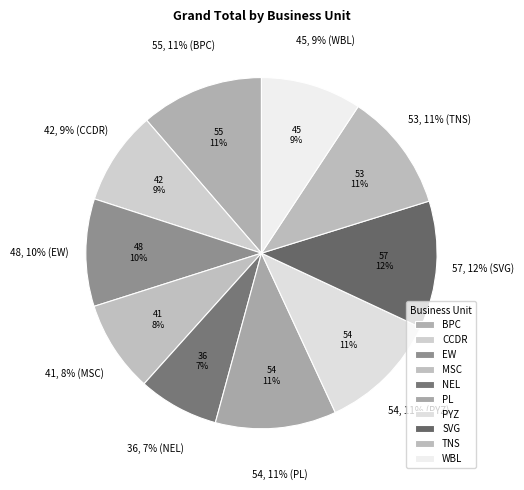

To the nearest percent, what is the combined percentage of CCDR and WBL?

18%